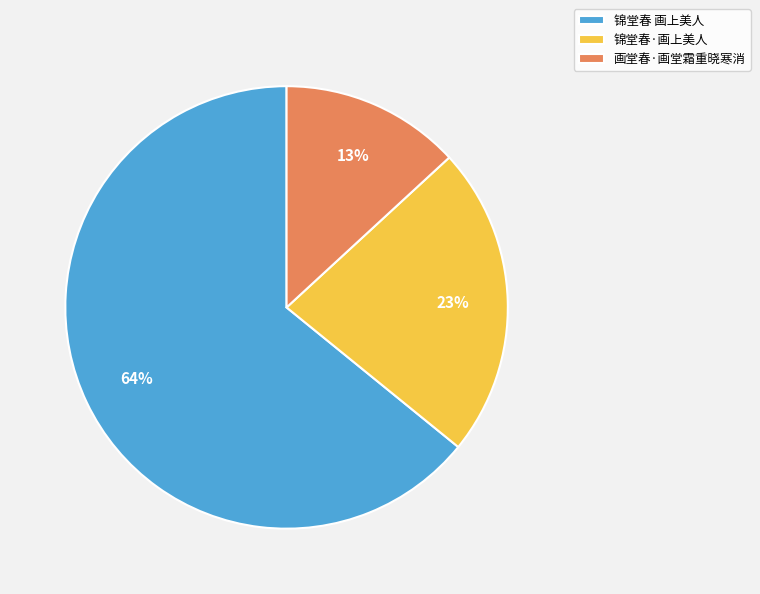

What percentage is the 锦堂春·画上美人 slice, to the nearest percent?

23%